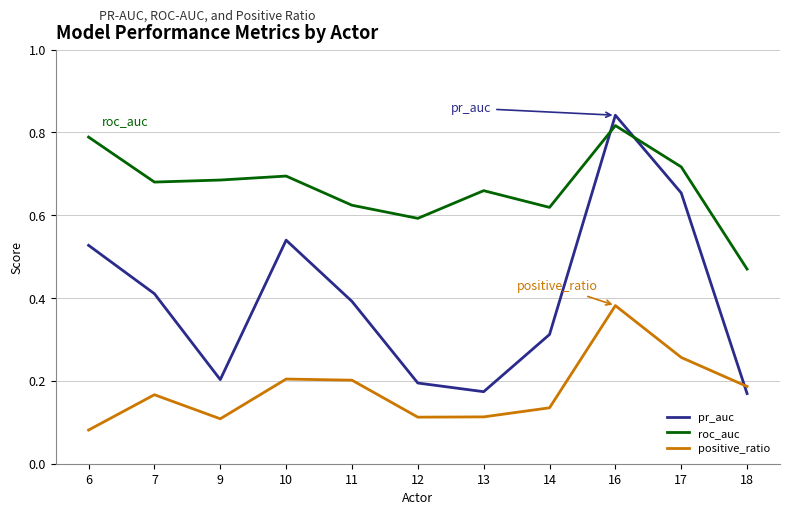

In pr_auc, how many points are lower than both neighbors (excluding endpoints)?

2